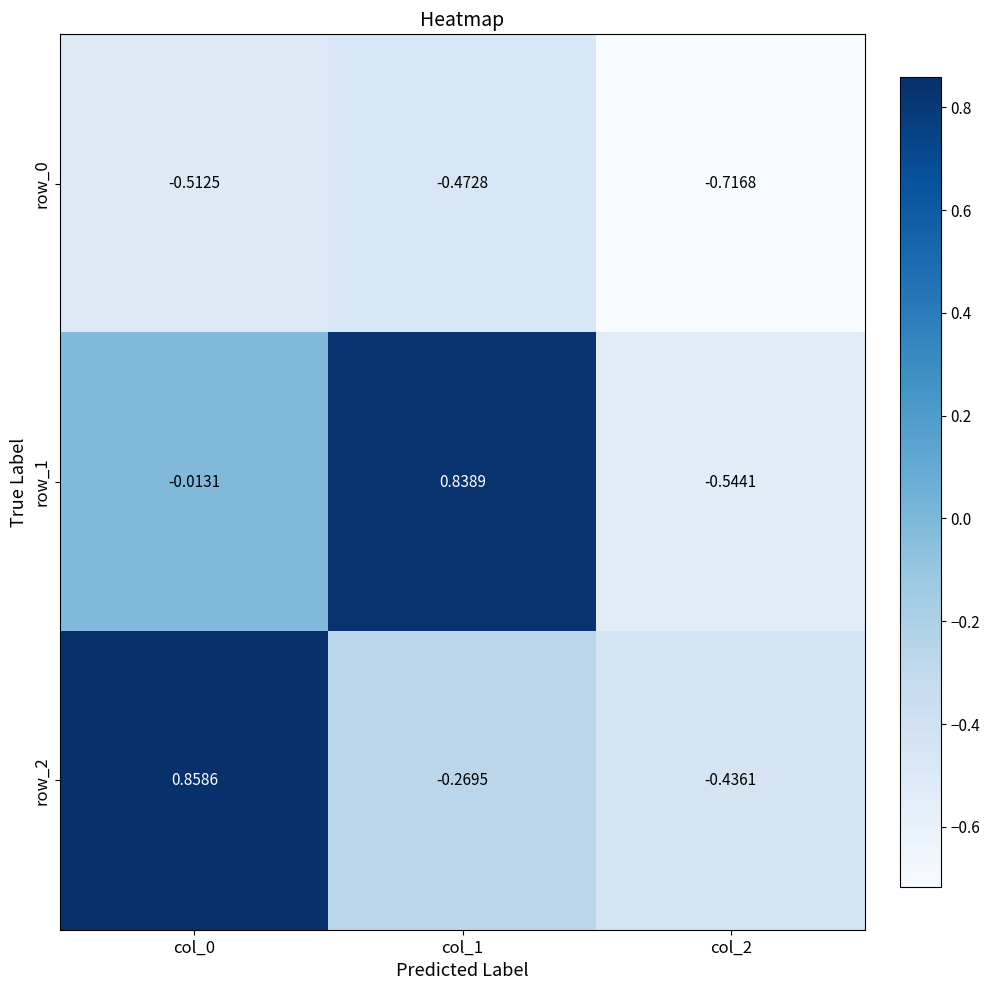

Rank the series by their maximum value, from highest to lowest.

row_2, row_1, row_0